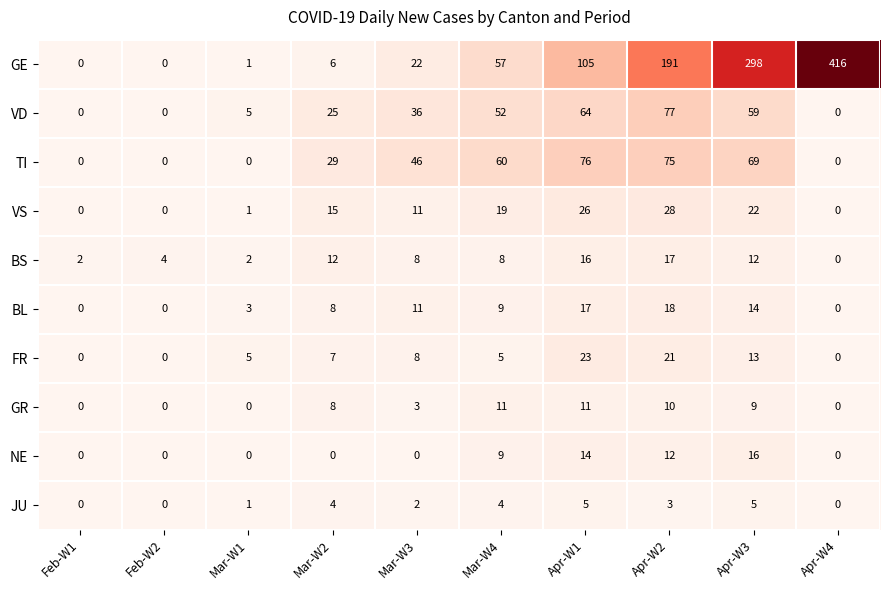

Which series has the widest spread of values?

GE